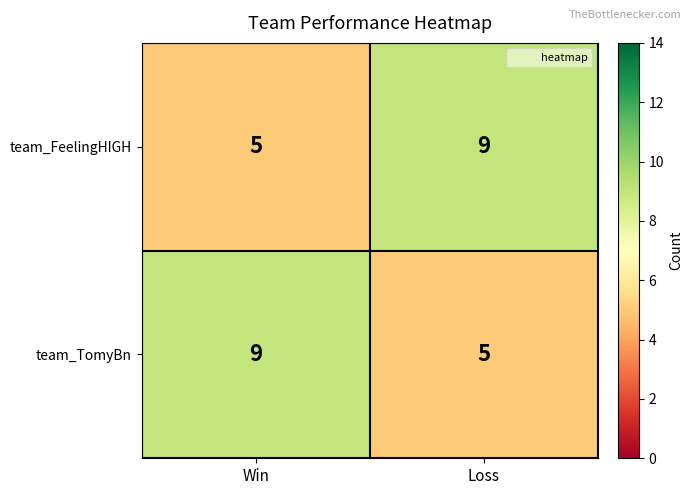

At Loss, list the series in order from largest to smallest.

team_FeelingHIGH, team_TomyBn